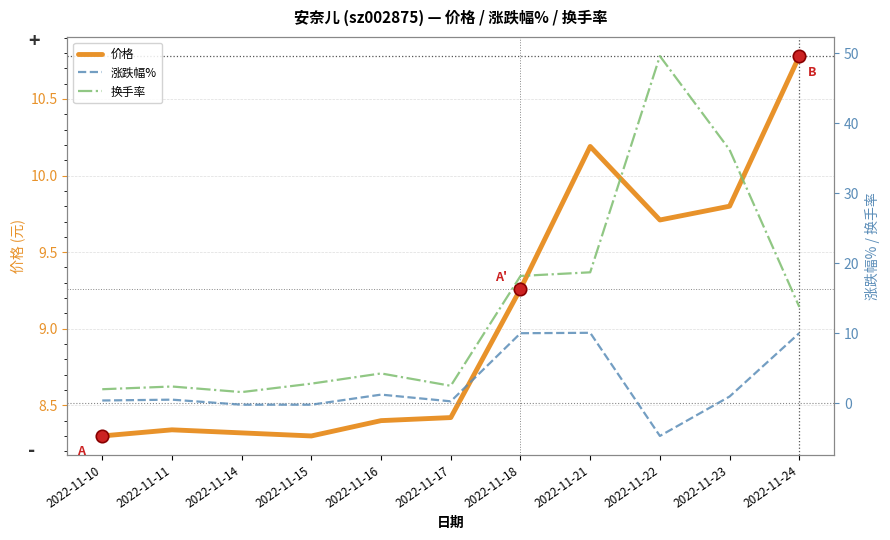

Which series has the largest Y range (max minus min)?

换手率